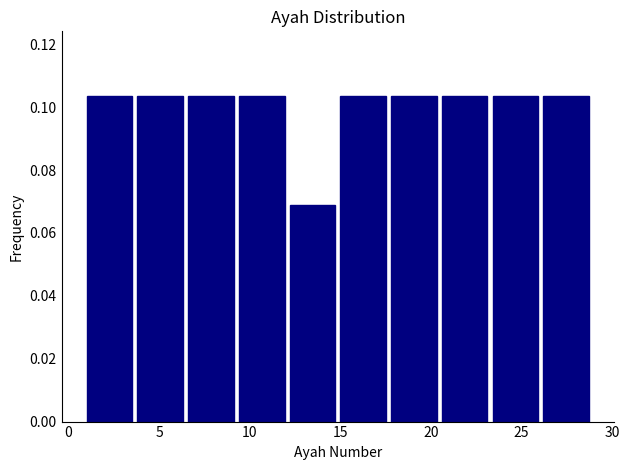

Reading left to right, transcribe this chart: for each bar, give the range it covers on the x-axis and its height. Neither the bar edges nor the heights are printed on the chart, so give them approximately, as read against the axes.

1.0 to 3.8: 0.104
3.8 to 6.6: 0.104
6.6 to 9.4: 0.104
9.4 to 12.2: 0.104
12.2 to 15.0: 0.068
15.0 to 17.8: 0.104
17.8 to 20.6: 0.104
20.6 to 23.4: 0.104
23.4 to 26.2: 0.104
26.2 to 29.0: 0.104